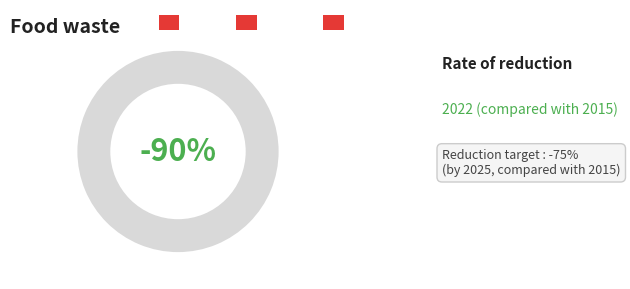

True or false: 1 accounts for 100% of the total.

True